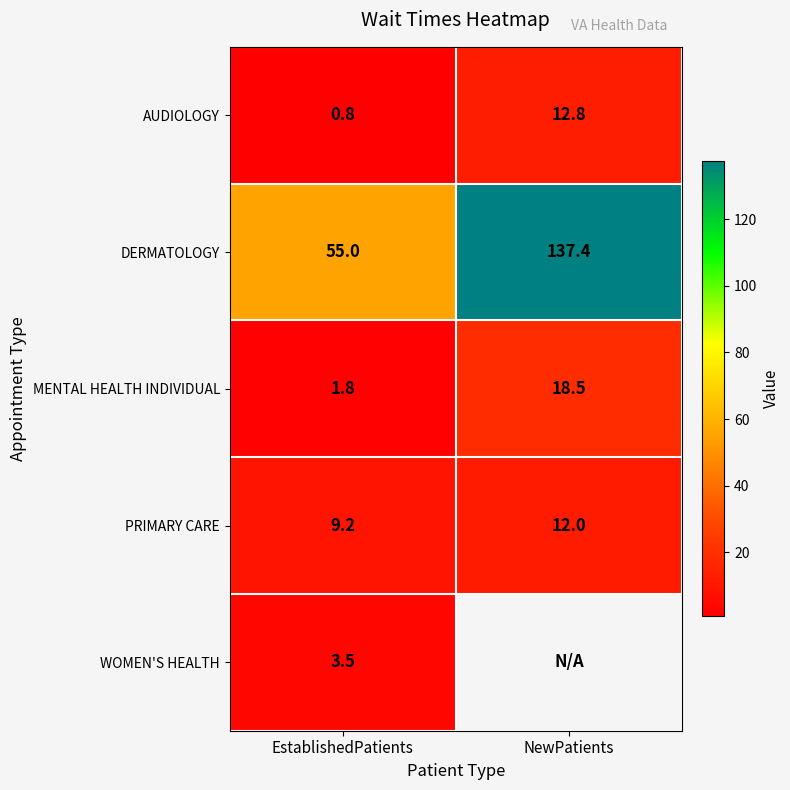

At which label is AUDIOLOGY closest to 6?

EstablishedPatients